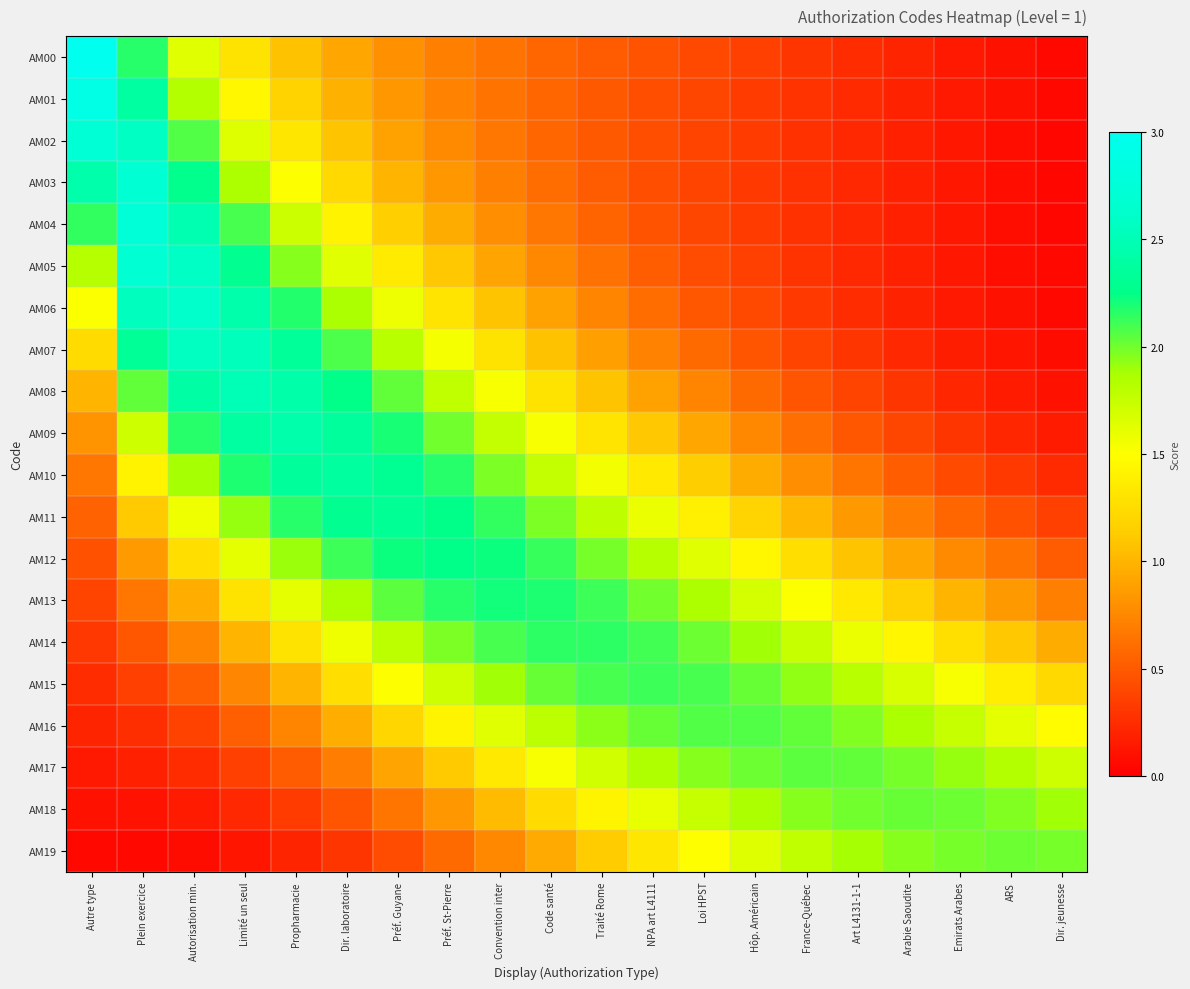

Rank the series by their maximum value, from highest to lowest.

AM00, AM01, AM04, AM02, AM03, AM05, AM06, AM07, AM08, AM09, AM10, AM11, AM12, AM13, AM14, AM15, AM16, AM17, AM18, AM19